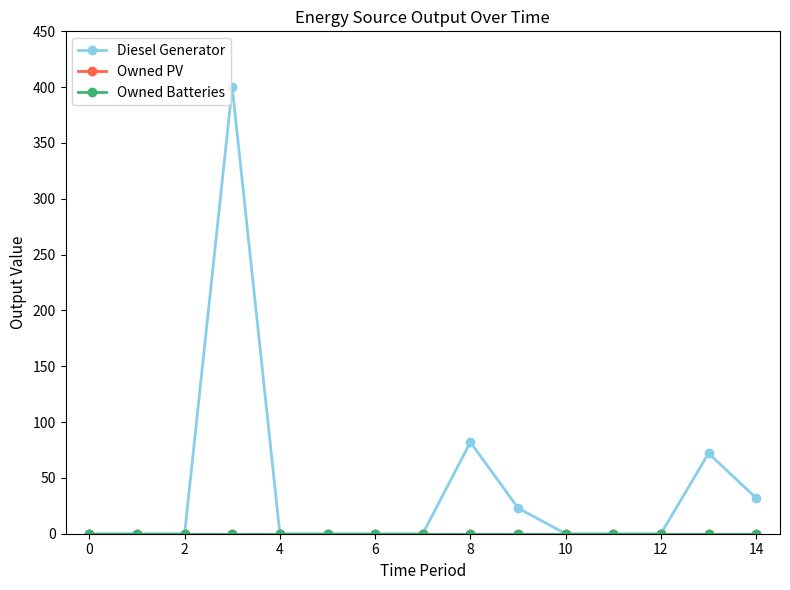

Which series has the largest total across all categories?

Diesel Generator